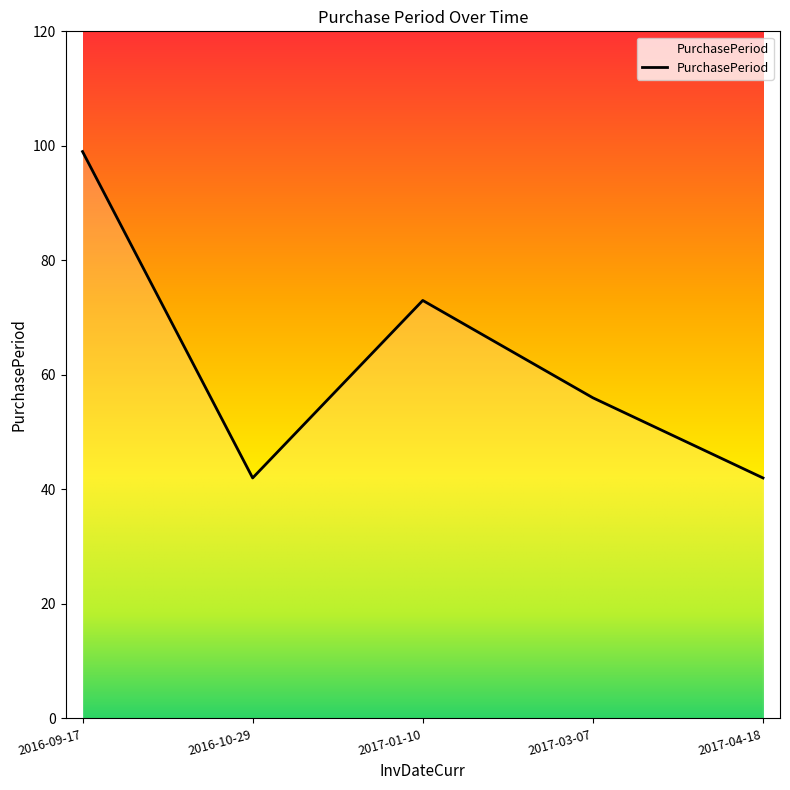

How many lines are shown in the chart?

1